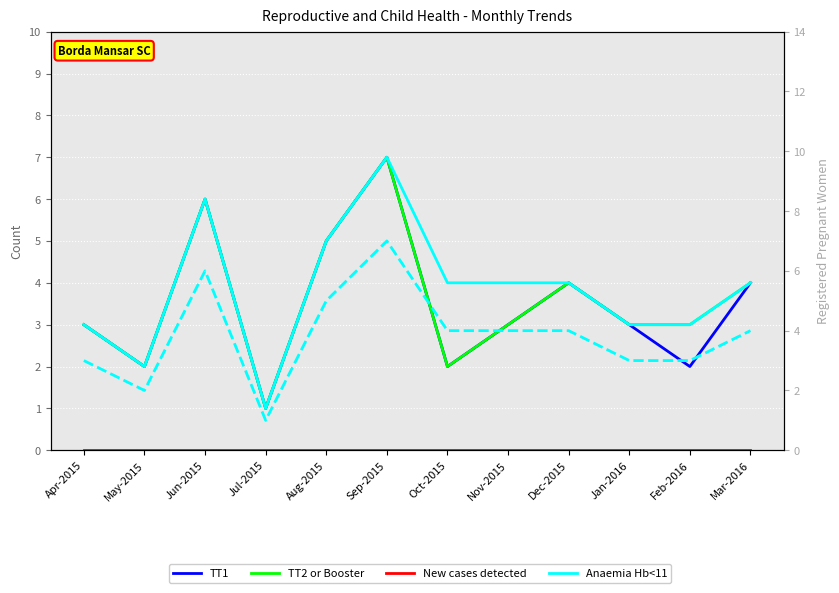

How many categories are shown in the chart?

12